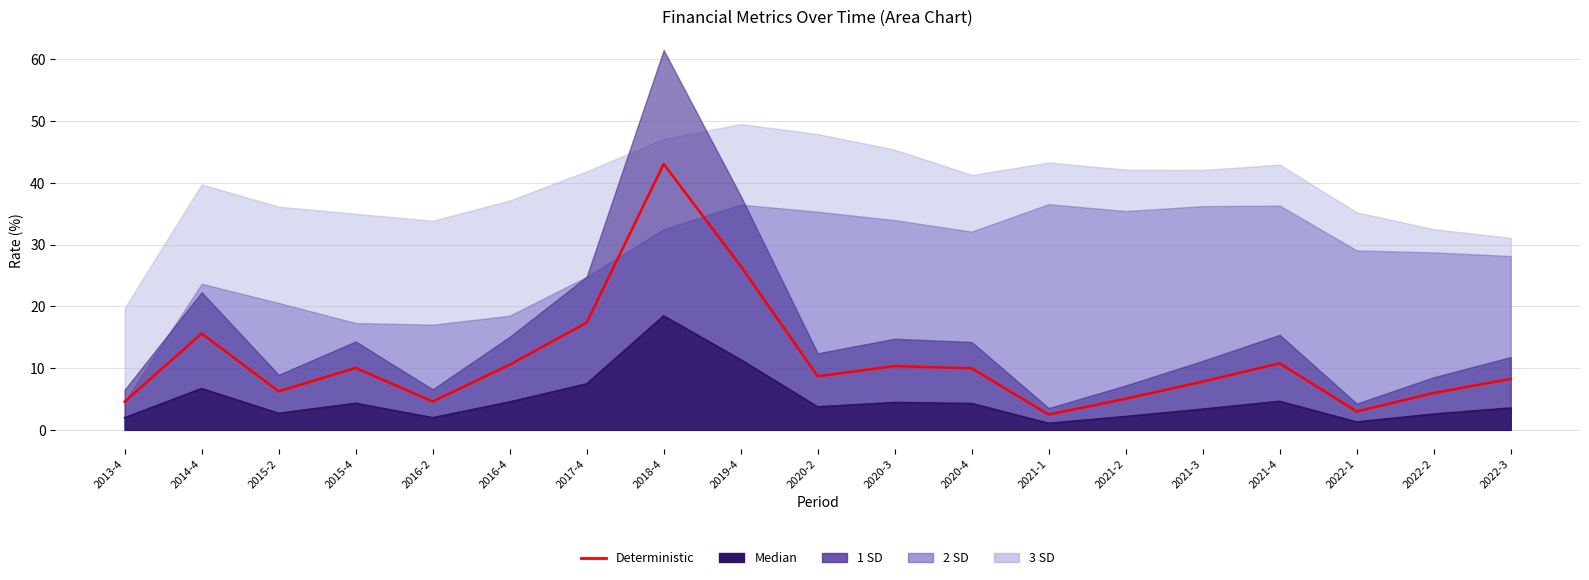

What position from the right is 2015-4?

16